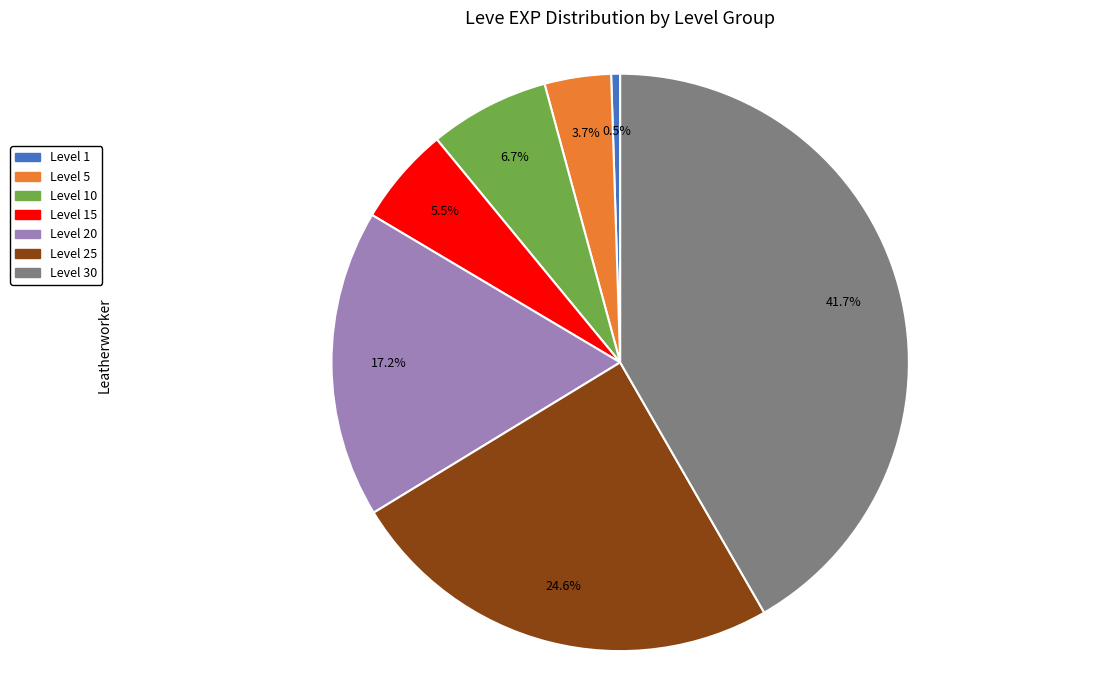

Does any single category account for the majority?

No